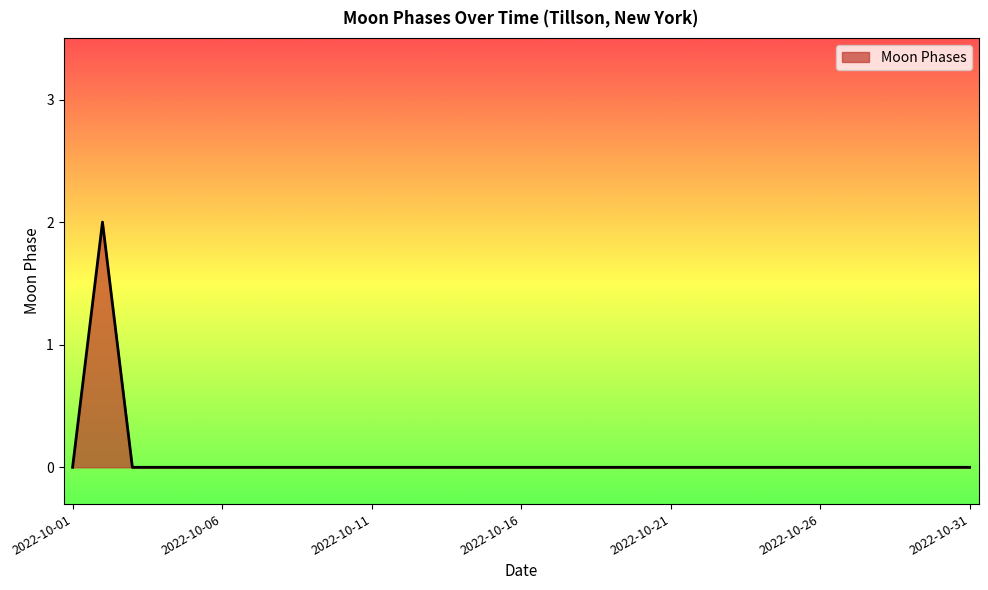

How many lines are shown in the chart?

1